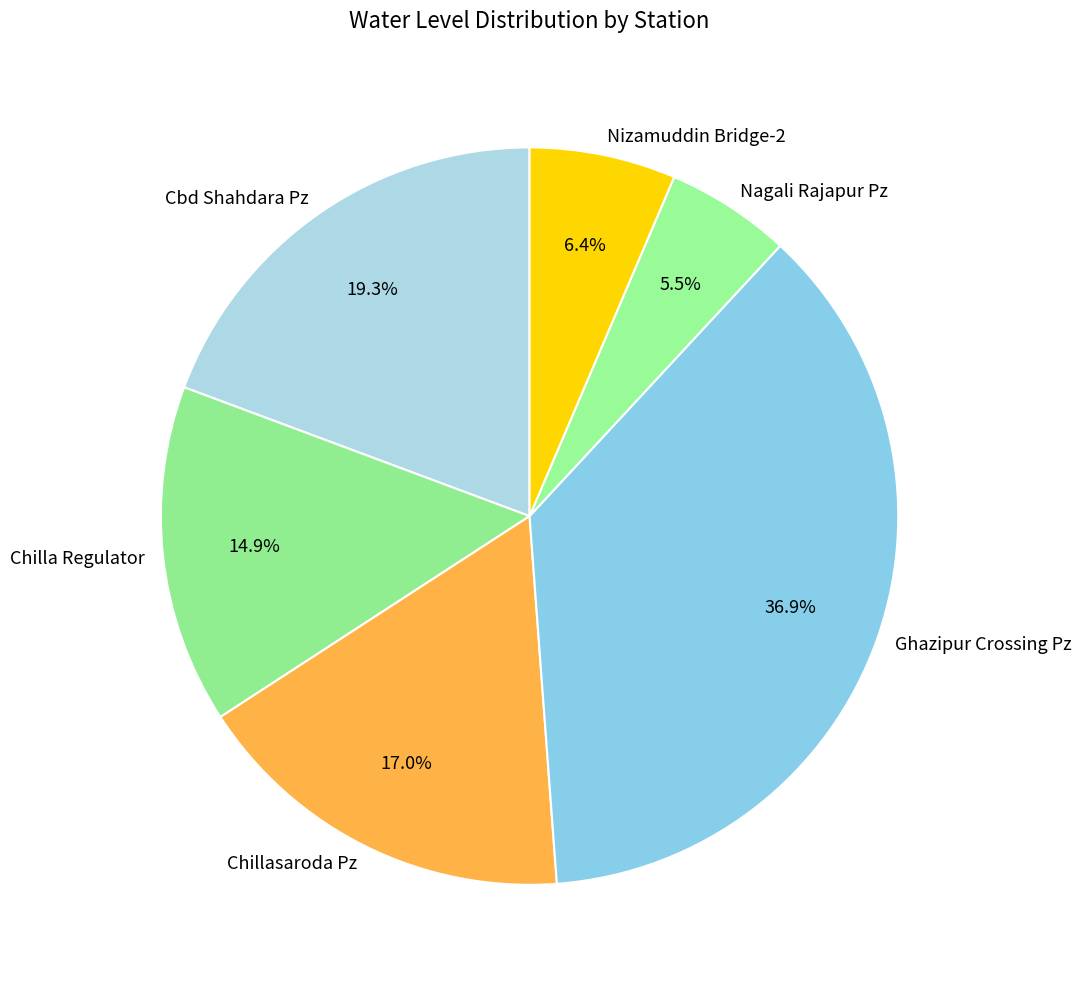

Which has a higher value, Chillasaroda Pz or Chilla Regulator?

Chillasaroda Pz